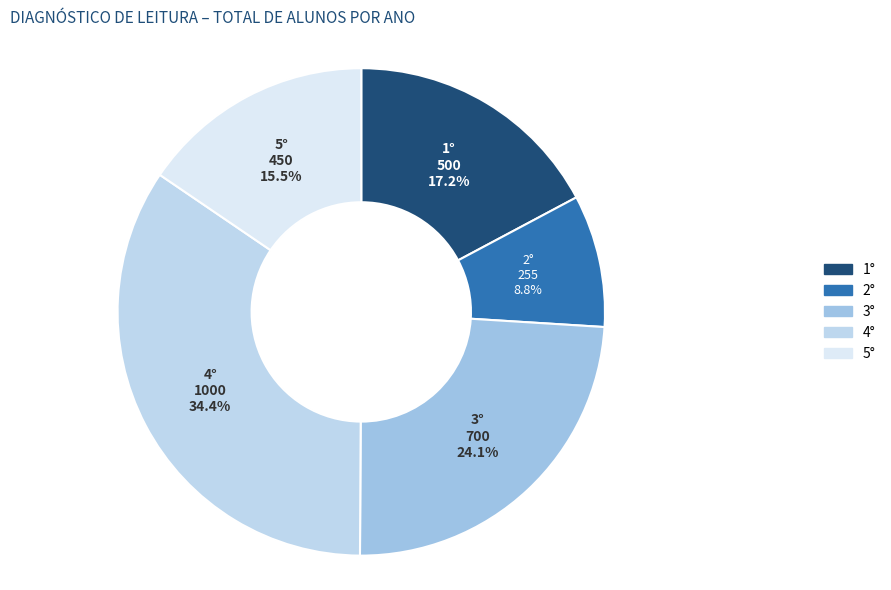

To the nearest percent, what is the combined percentage of 5° and 4°?

50%